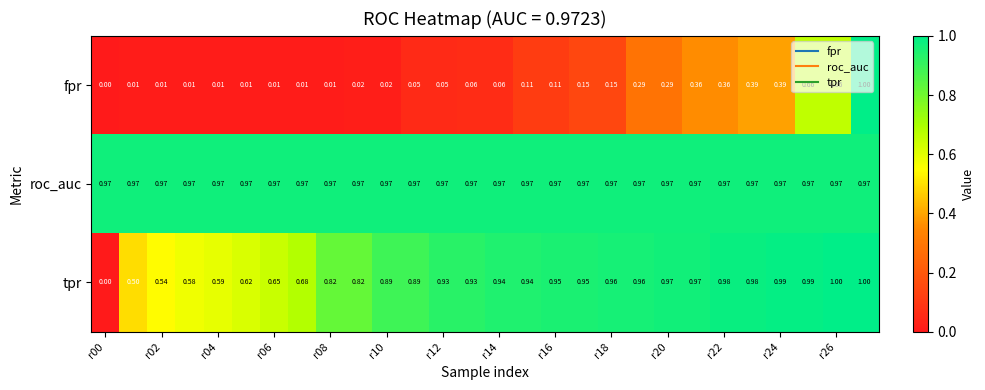

Rank the series by their average value, from highest to lowest.

roc_auc, tpr, fpr